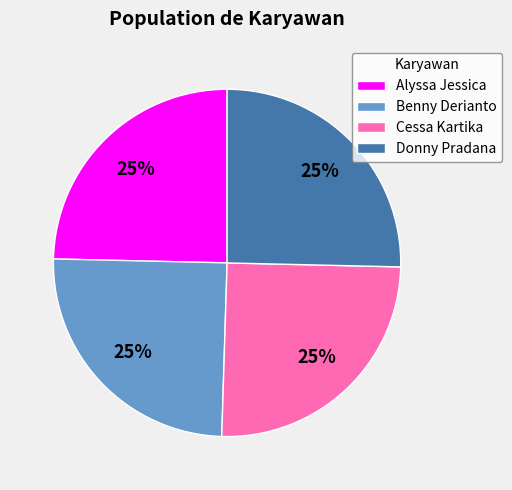

What percentage is the Alyssa Jessica slice, to the nearest percent?

25%